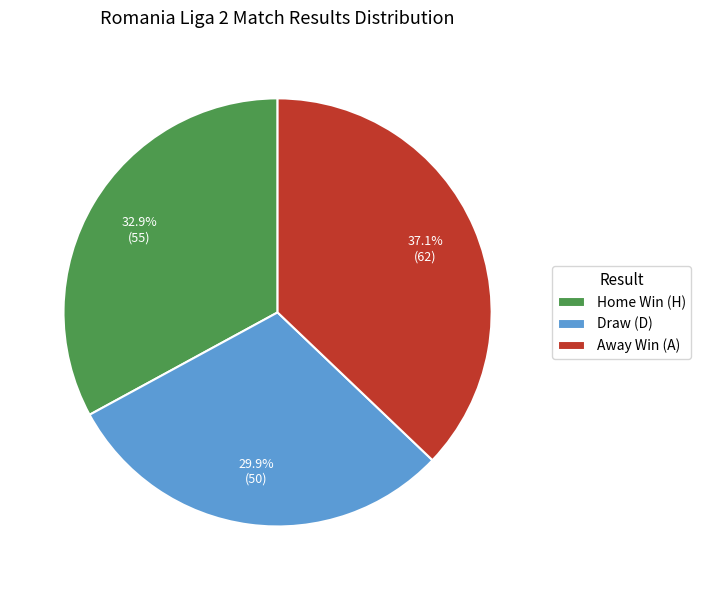

Rank the categories by value from highest to lowest.

Away Win (A), Home Win (H), Draw (D)